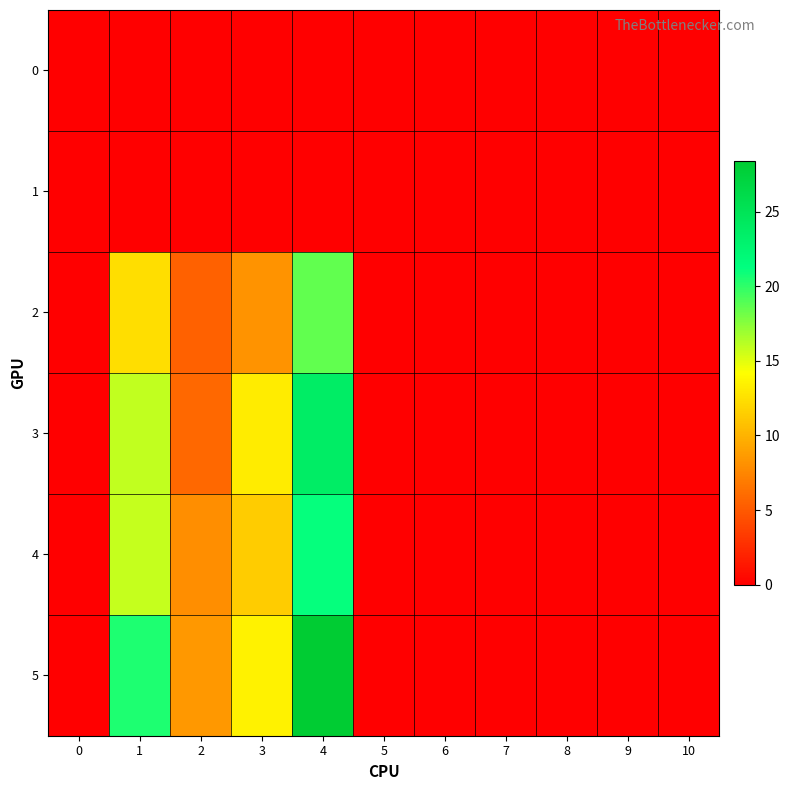

Between 0 and 2, which series saw the biggest shift?

5